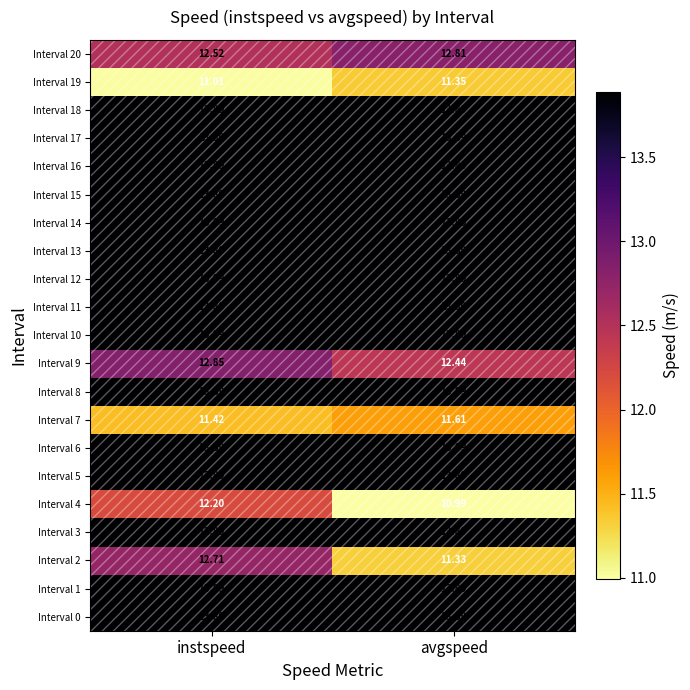

At which label does Interval 2 first exceed 12?

instspeed